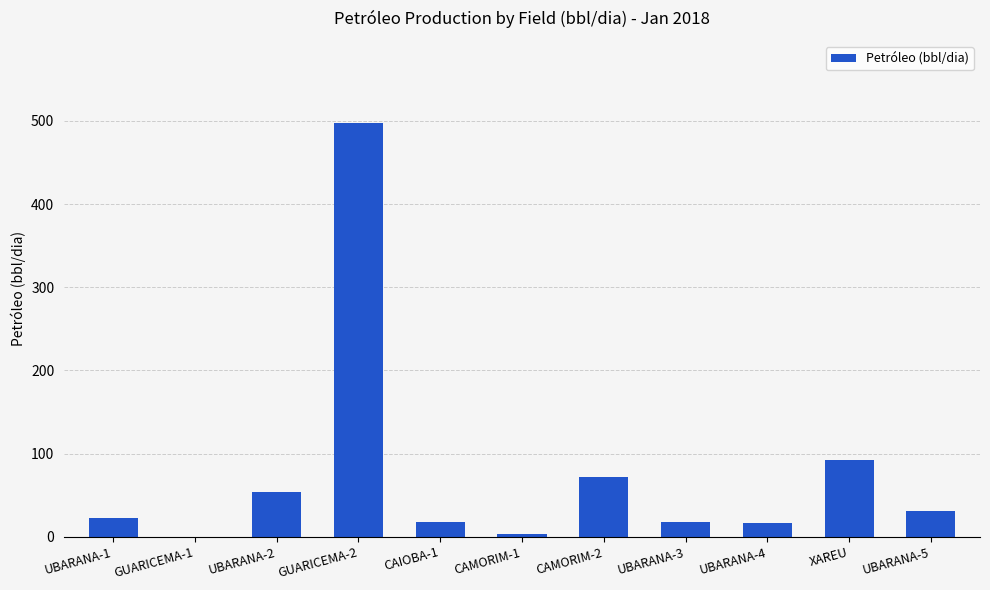

How many positive values are there?

10